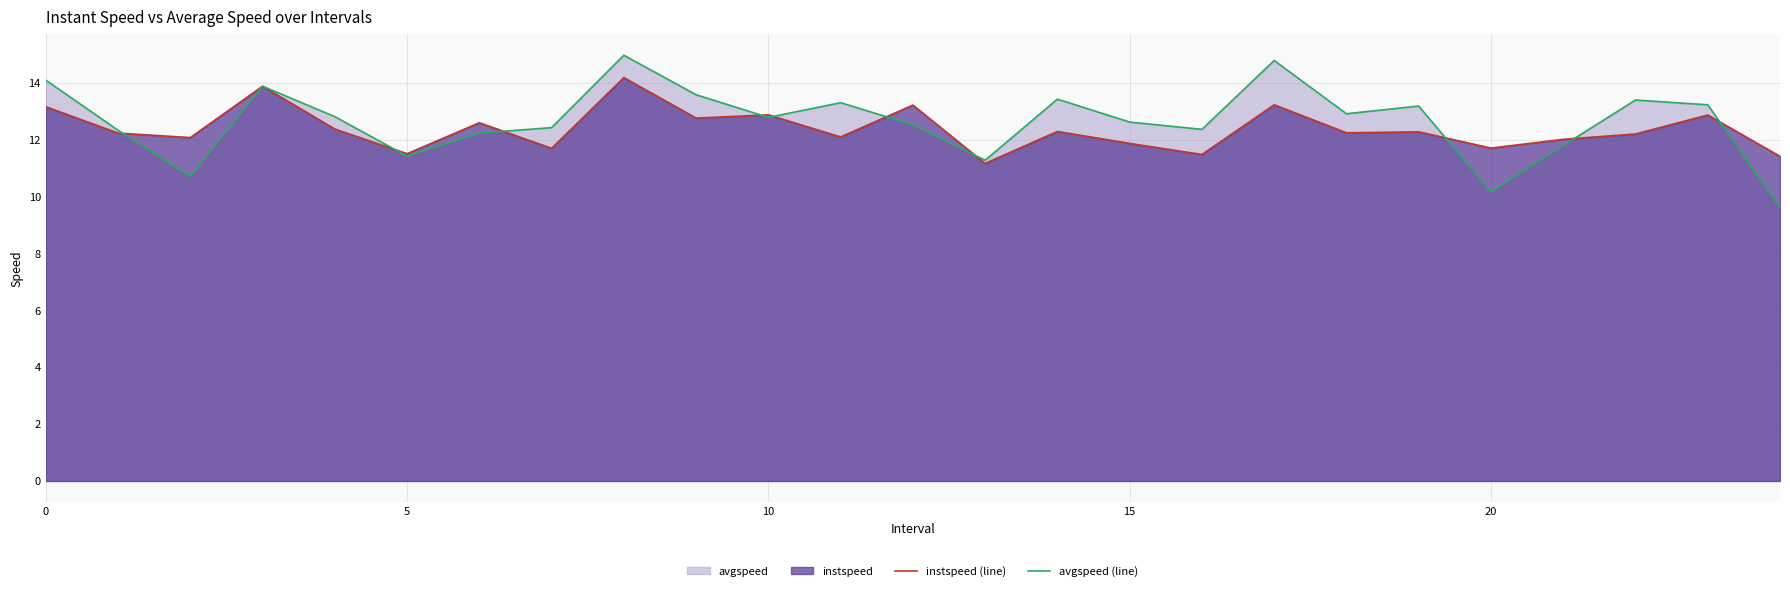

What is the difference between the highest and lowest values at 9?

0.8